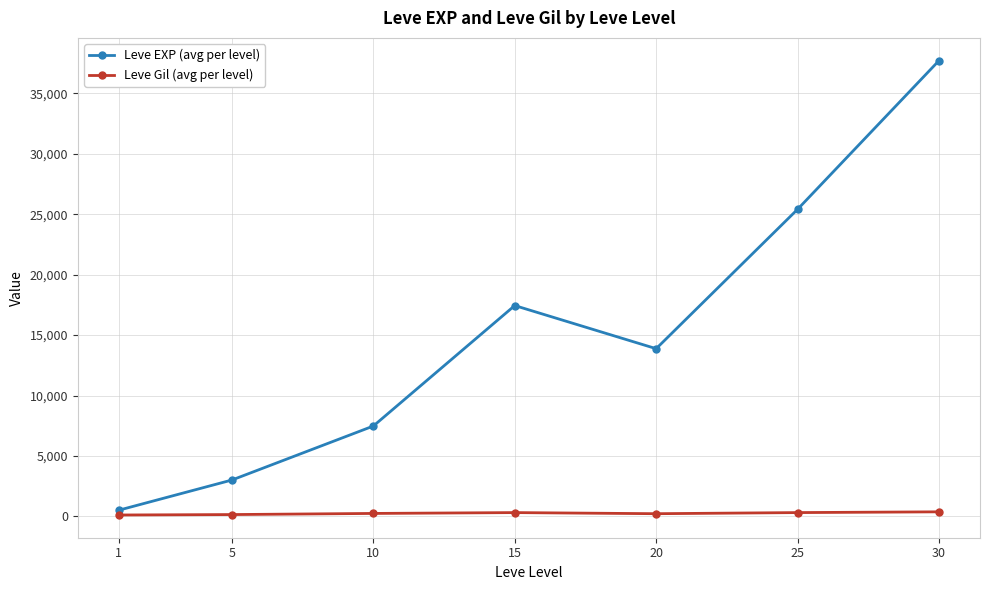

How many interior local peaks does the Leve EXP (avg per level) series have?

1